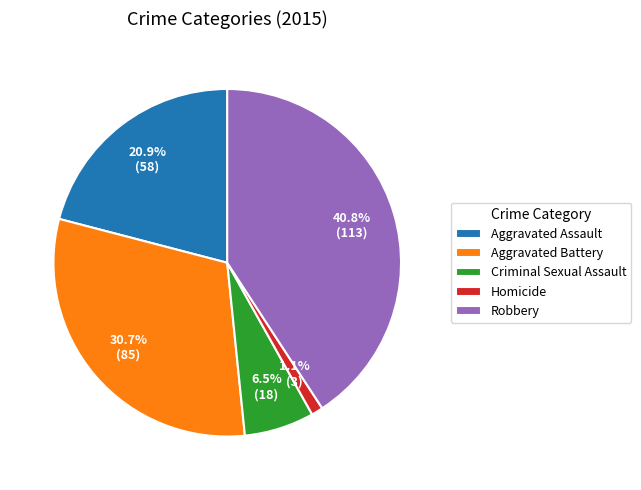

Between Criminal Sexual Assault and Aggravated Battery, which is larger?

Aggravated Battery